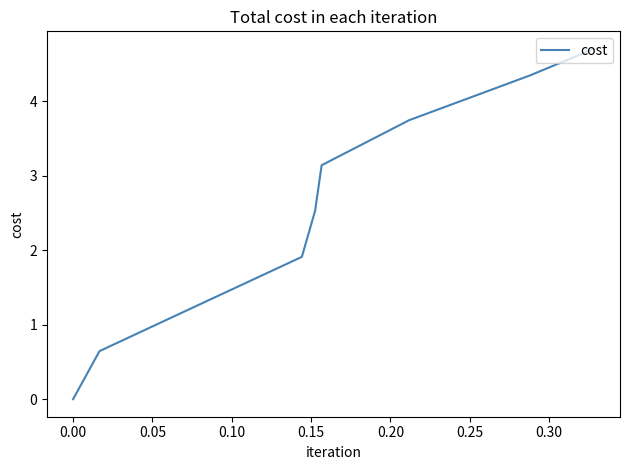

The value at 24 is 1.4. True or false?

False